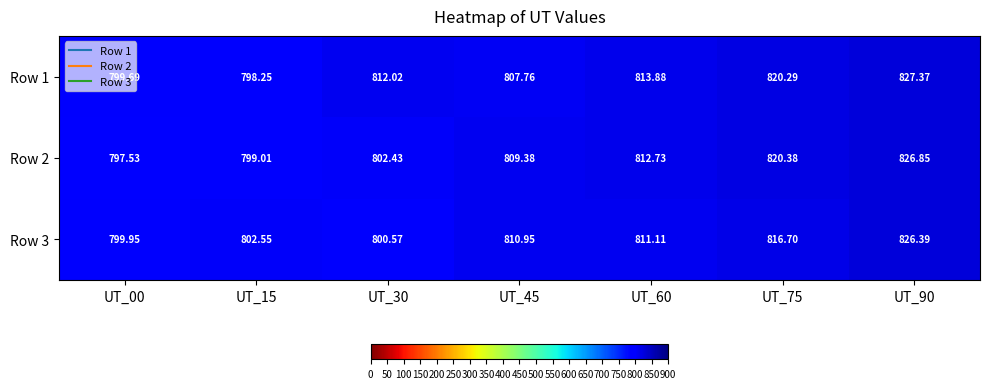

Is the value of Row 3 at UT_60 greater than the value of Row 1 at UT_60?

No